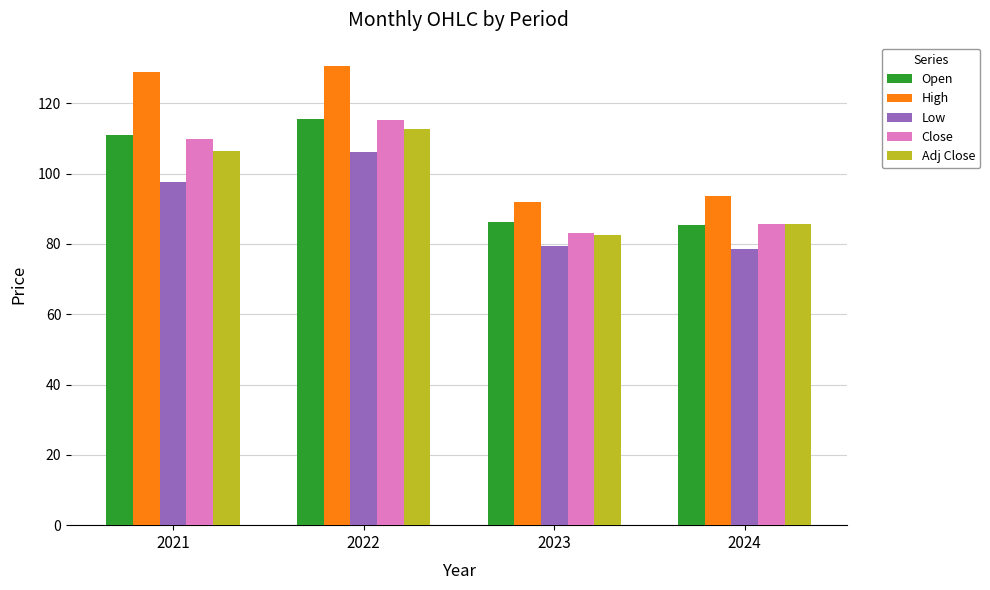

What is the lowest value of the Adj Close series?

82.4